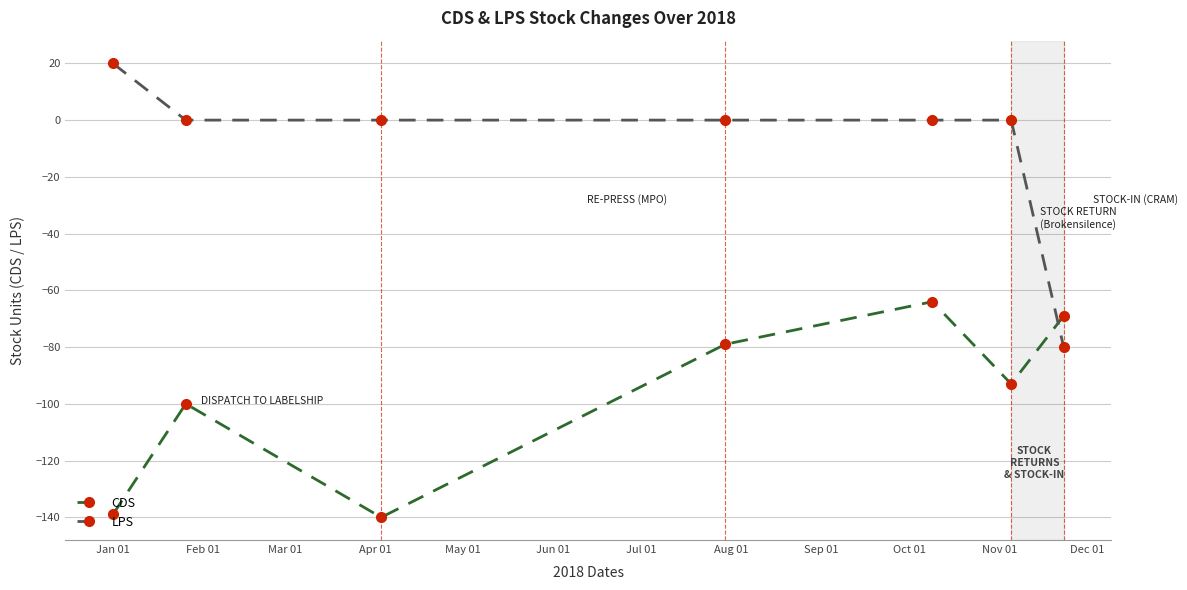

What is the difference between the maximum and minimum values in the LPS series?

100